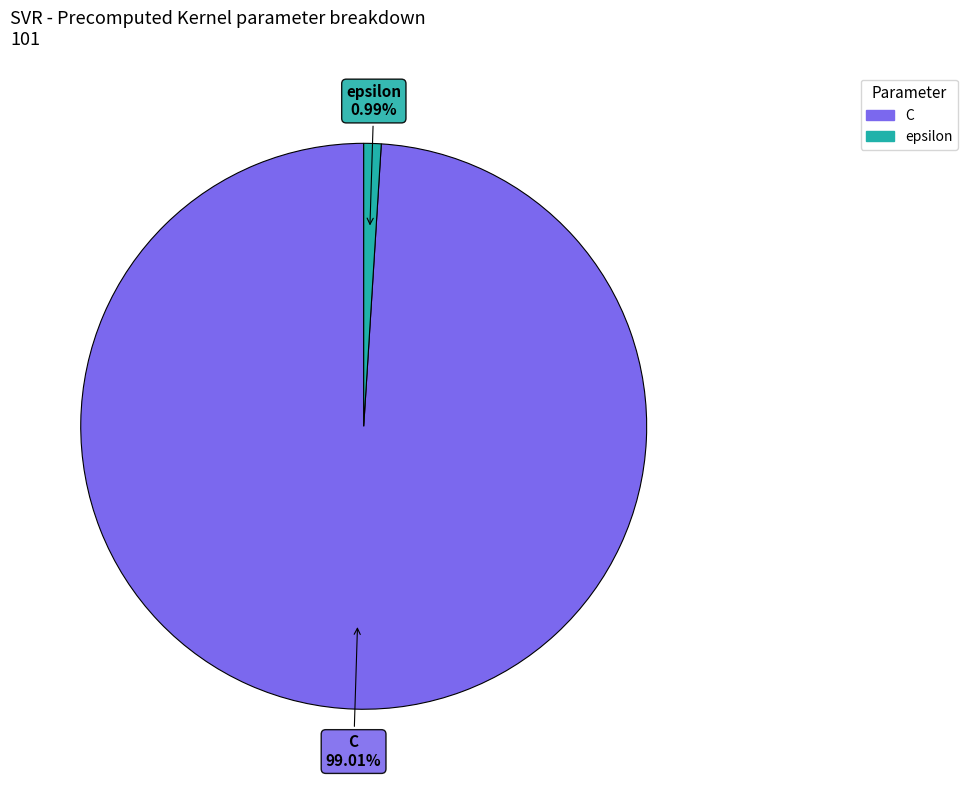

Do epsilon and C together represent more than half of the pie?

Yes